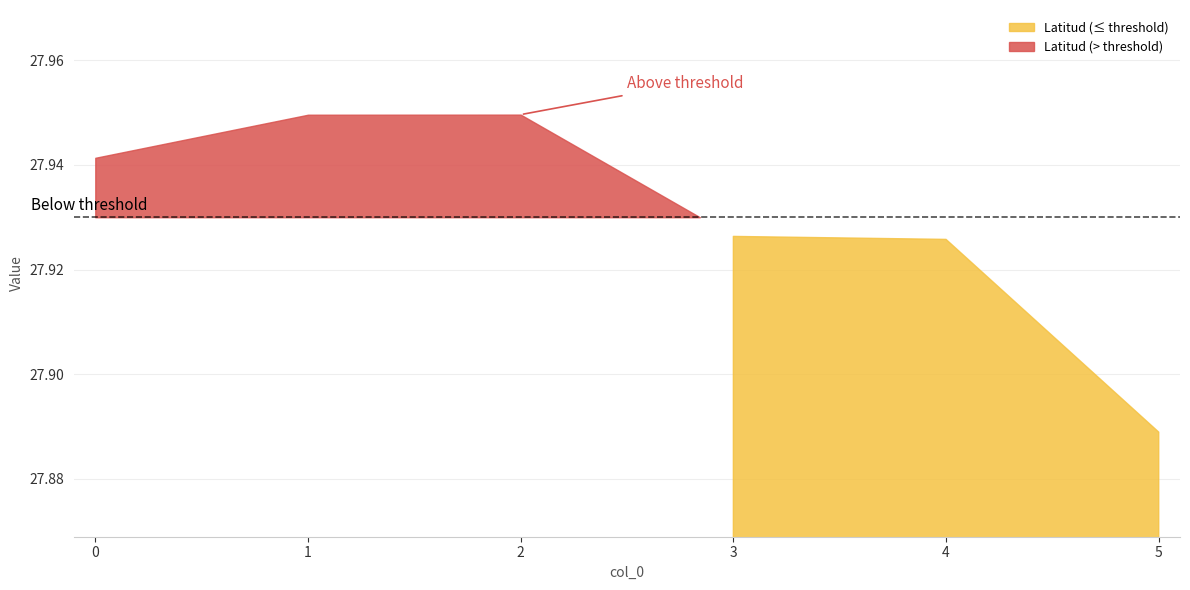

How many categories are shown in the chart?

6